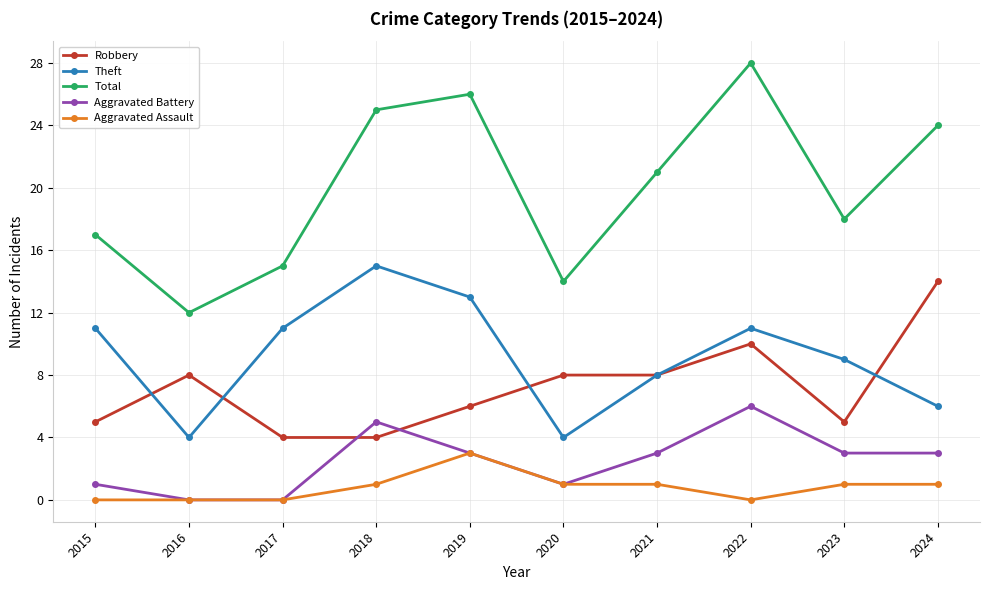

At which category does Robbery reach its first local peak?

2016